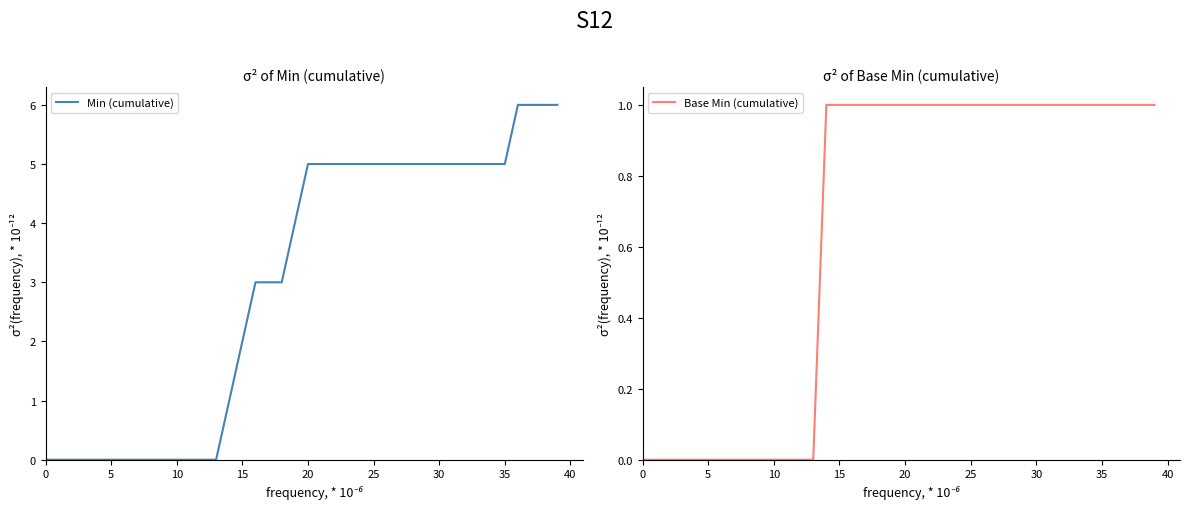

Which category has the highest value across all series?

36